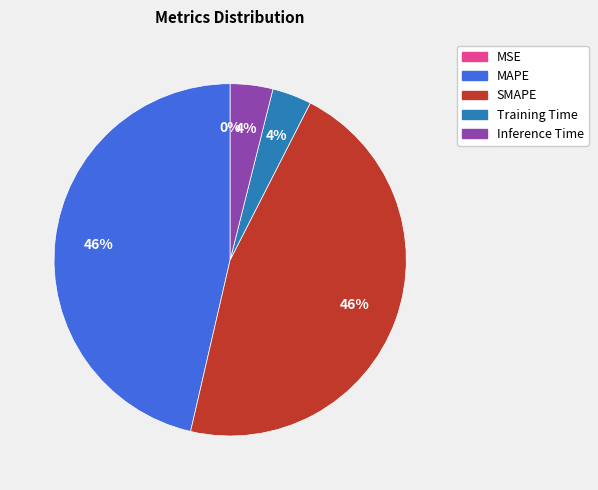

To the nearest percent, what percentage of the pie is Inference Time?

4%